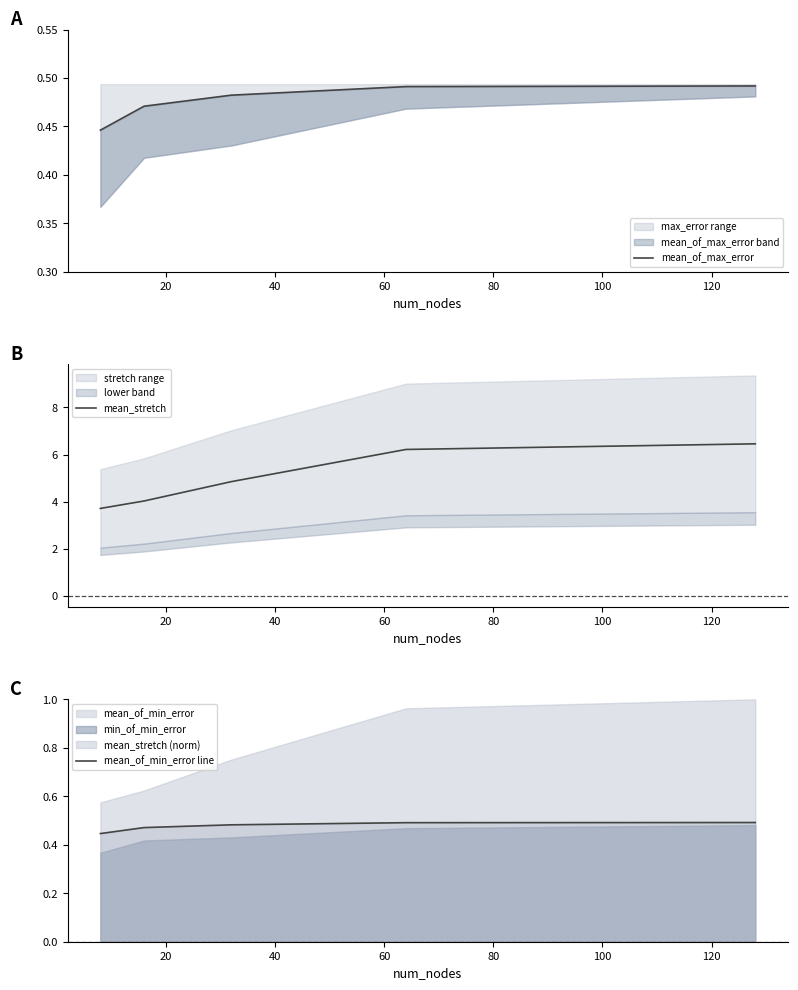

What is the minimum value for mean_stretch?

3.7